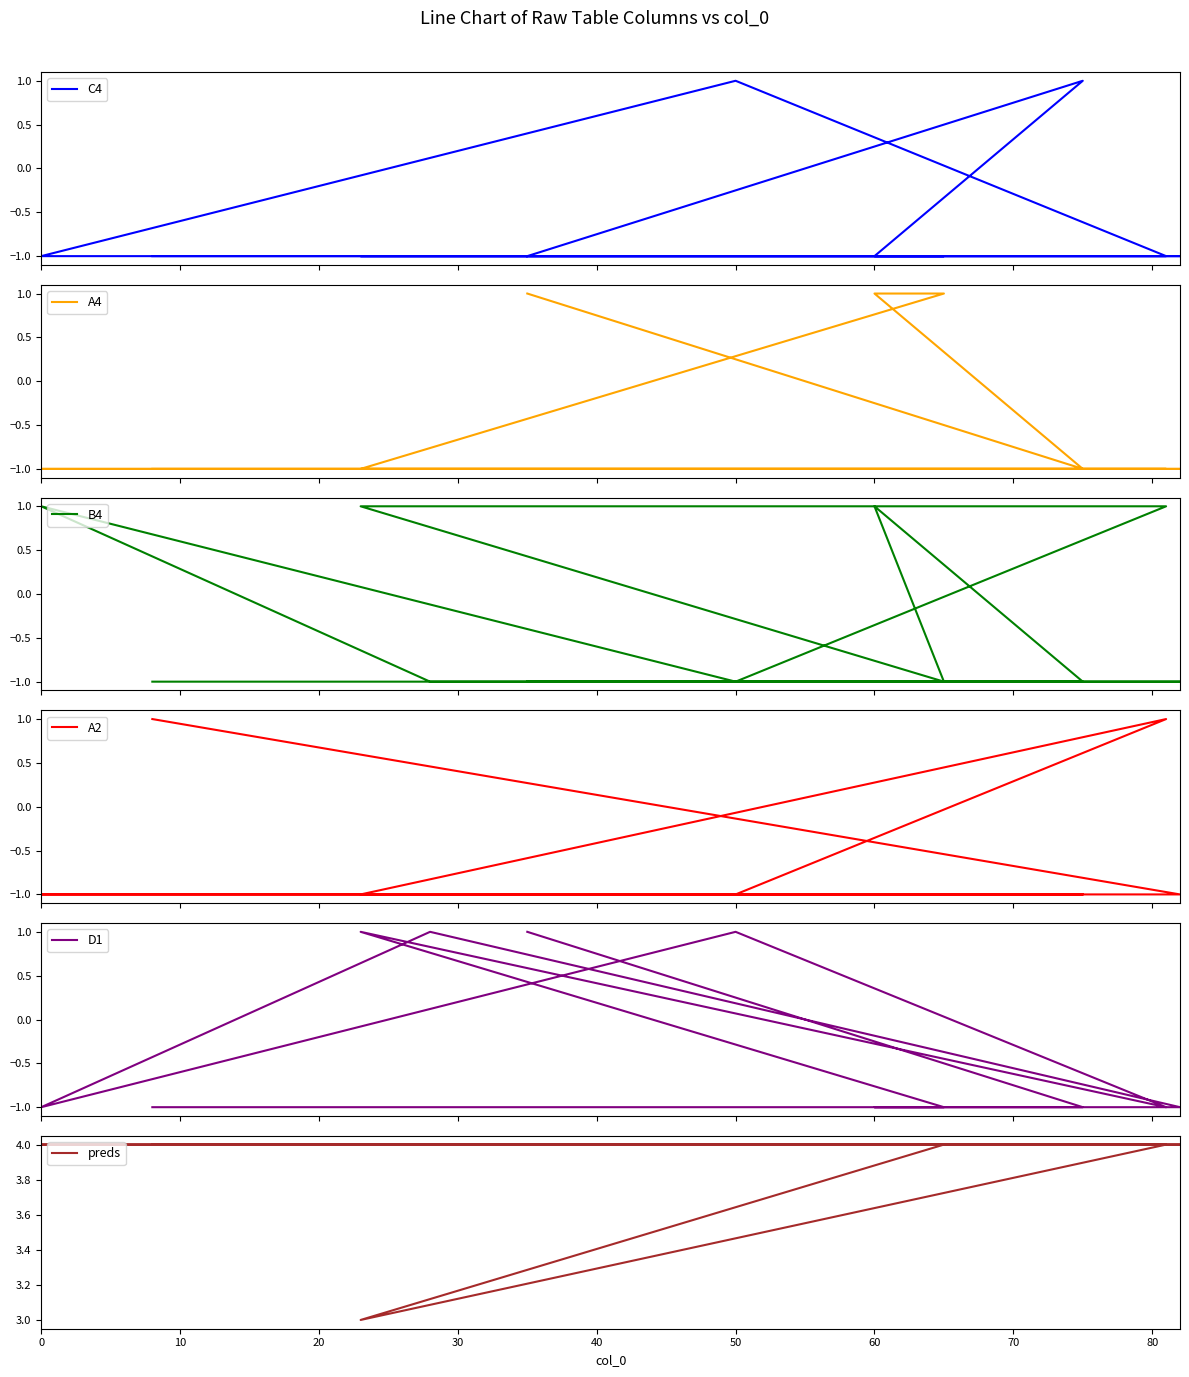

Is the value of D1 at 10 greater than the value of A2 at 10?

No